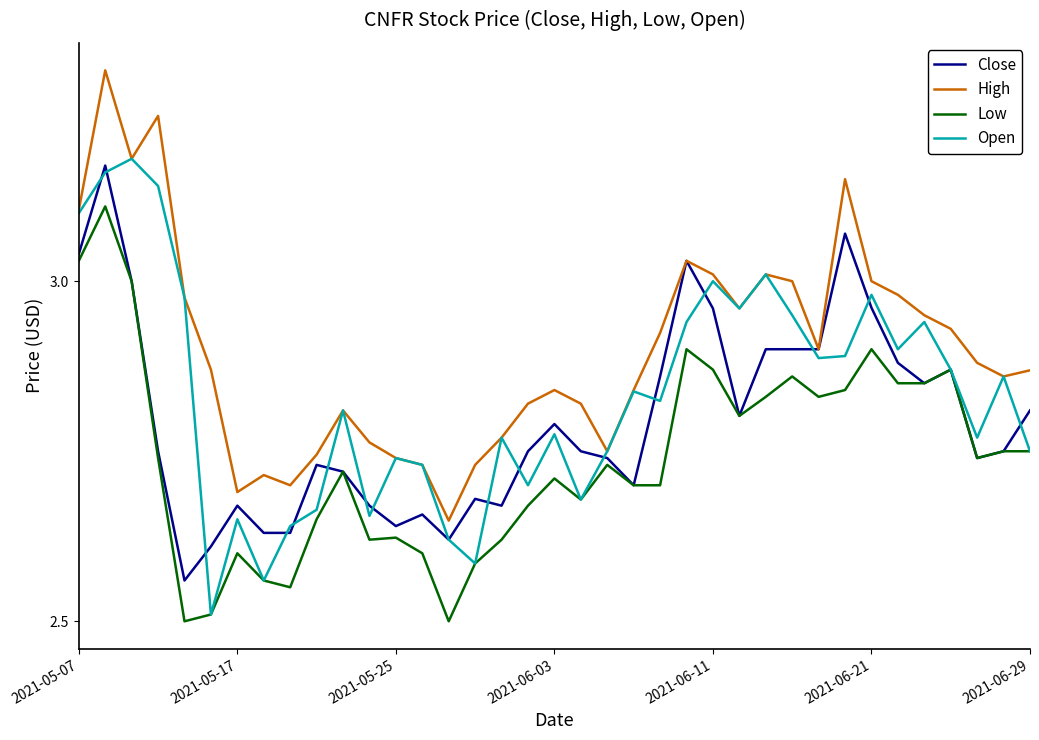

Which series has the largest total across all categories?

High